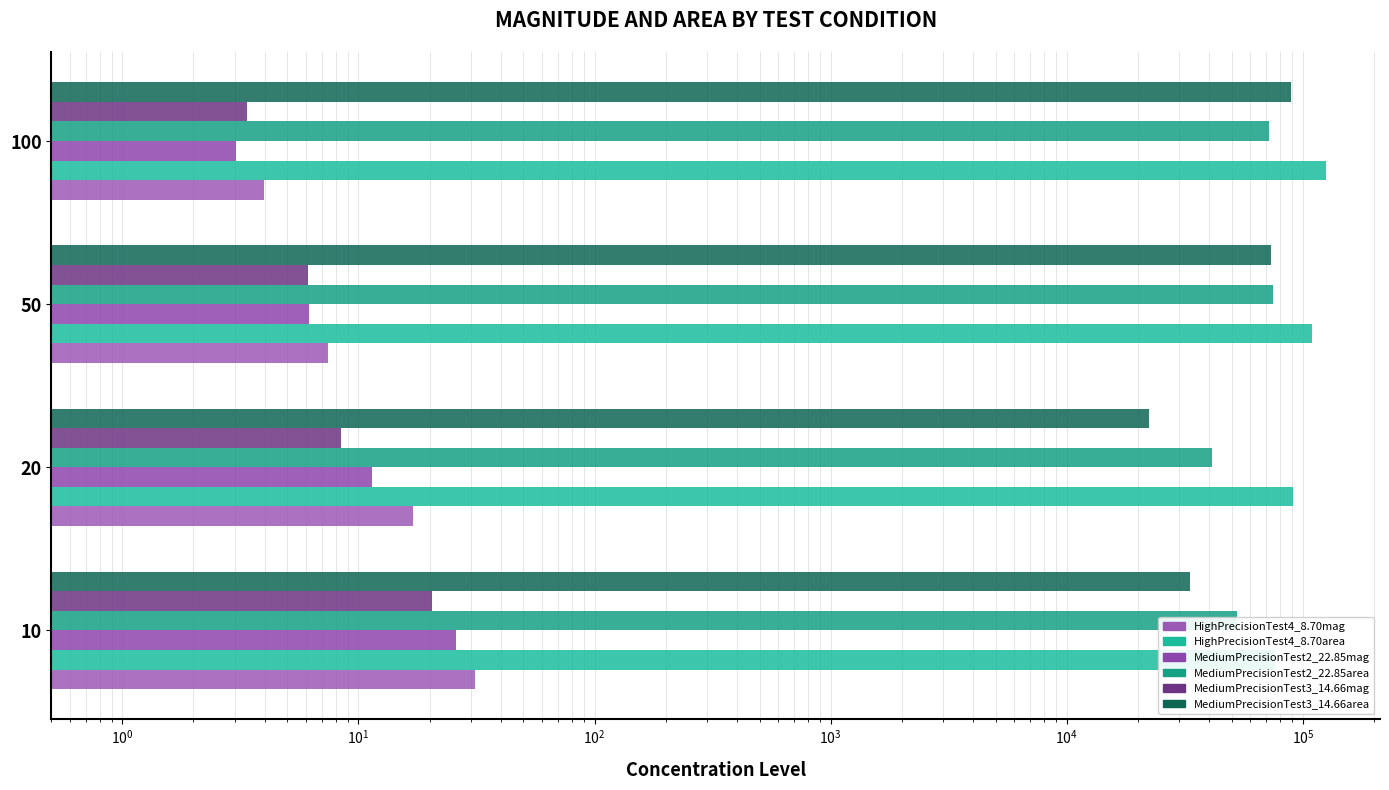

What is the average value of the MediumPrecisionTest3_14.66area series?

54543.8